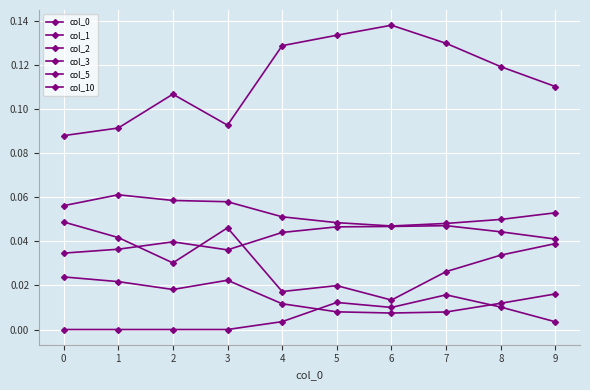

True or false: col_2 has more than 0 points higher than both neighbors.

True